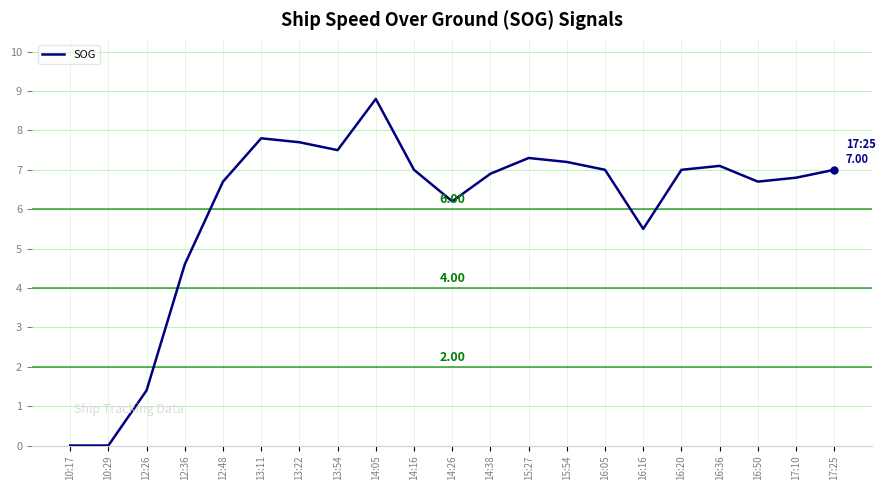

Where is the first local maximum?

13:11